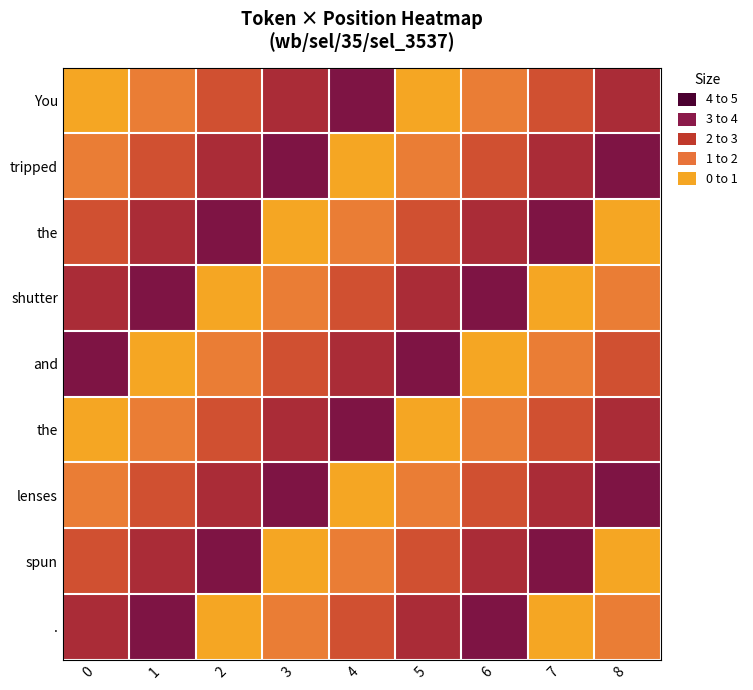

What is the total value across all series at 5?

16